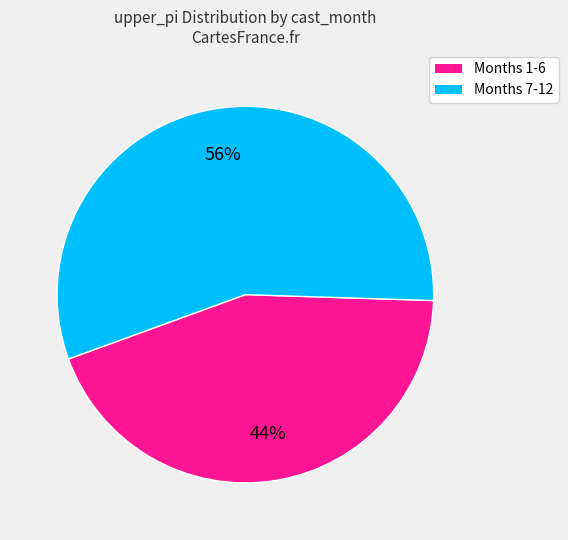

Is there any slice that represents more than half of the pie?

Yes